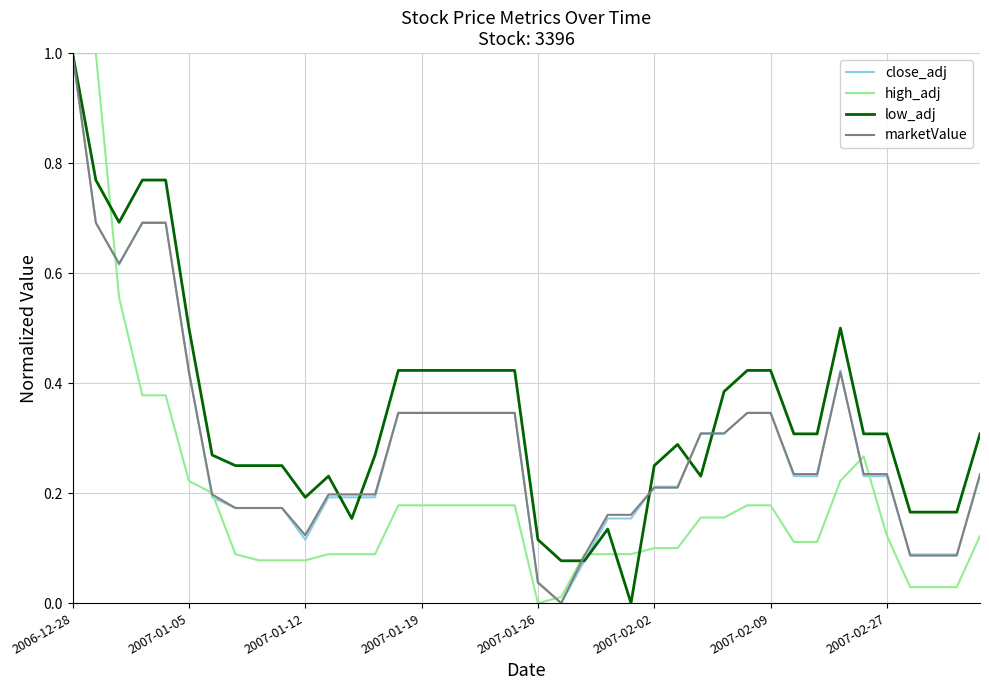

Which series has the largest total across all categories?

low_adj